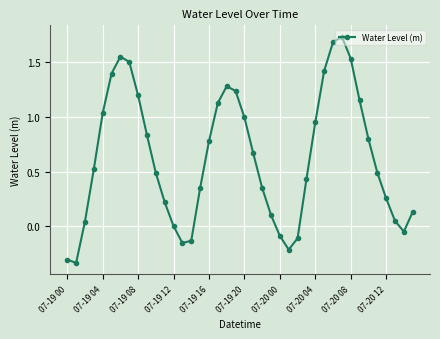

What is the average value?

0.6